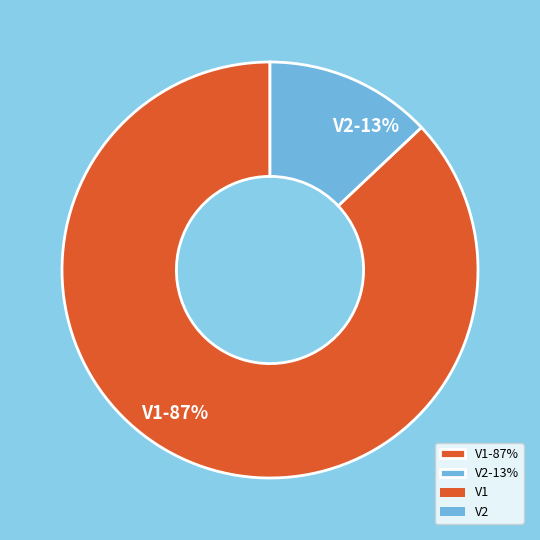

To the nearest percent, what percentage of the pie is V1?

87%